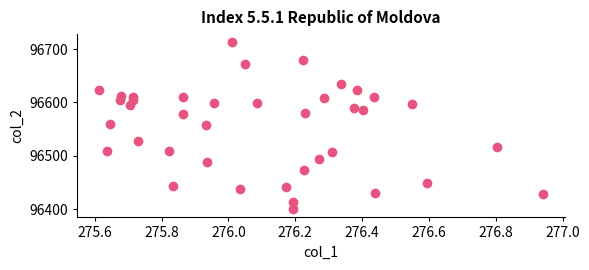

What is the range of Y values (max minus min)?

312.5